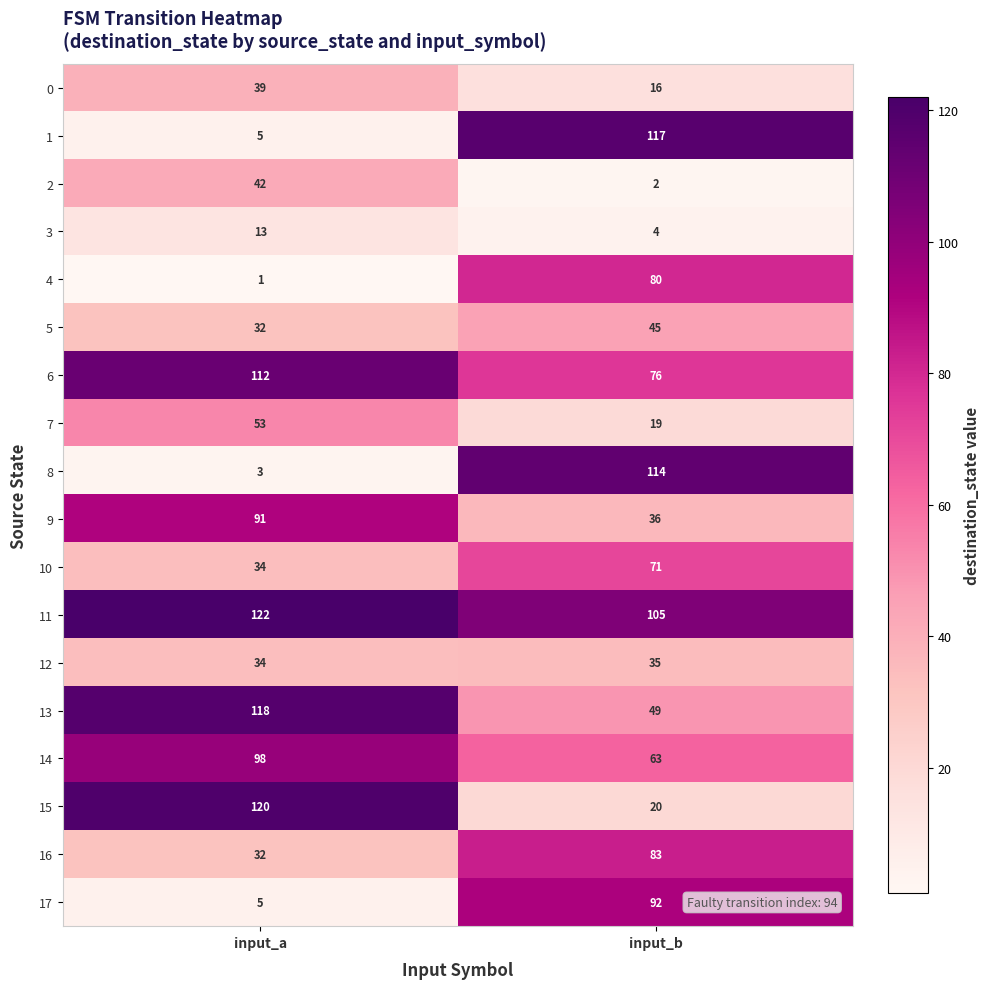

The value of 3 at input_a is 13. True or false?

True